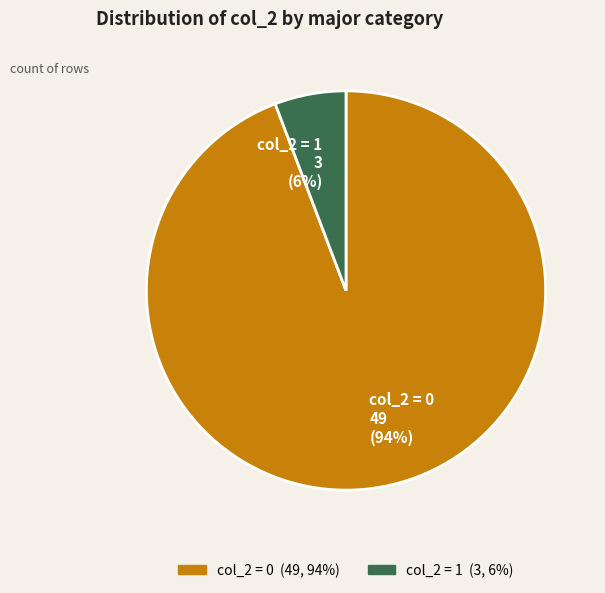

How many segments does this pie chart have?

2